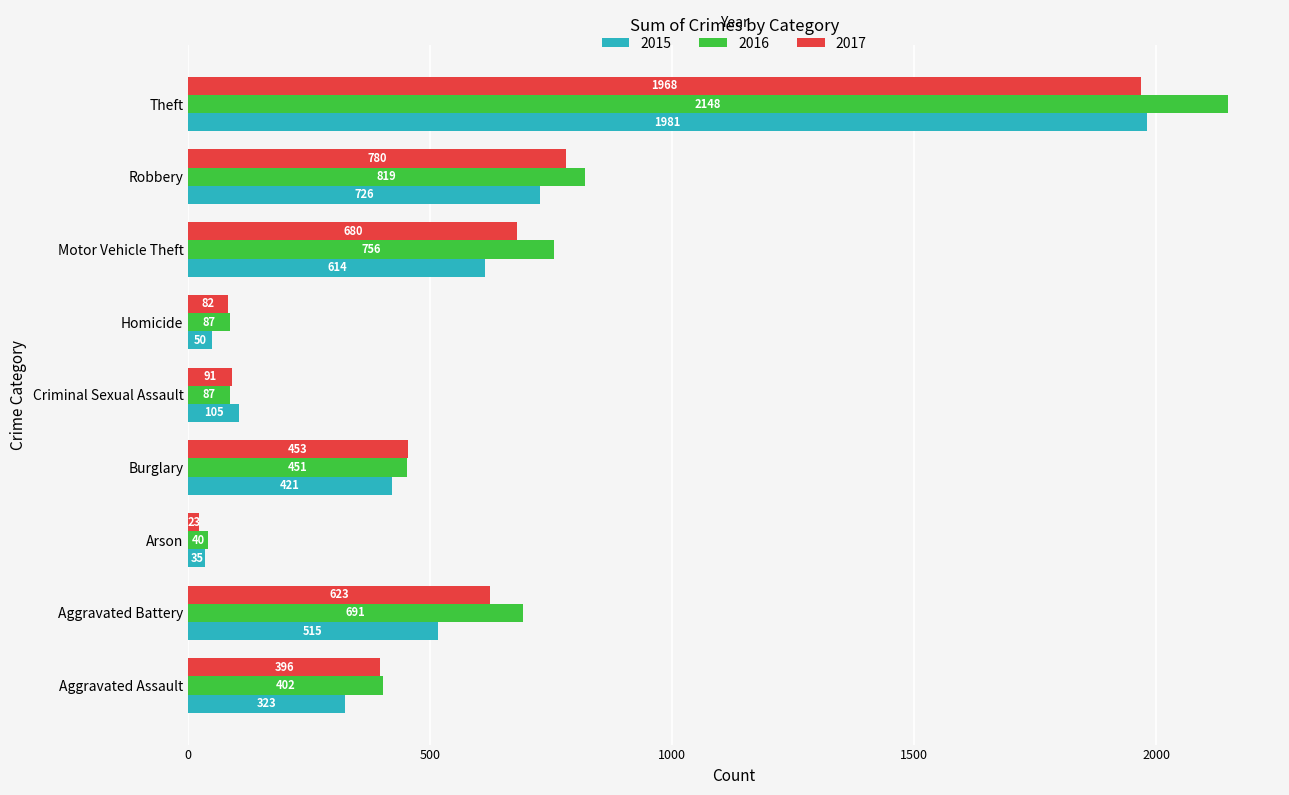

At which label is 2017 closest to 995?

Robbery